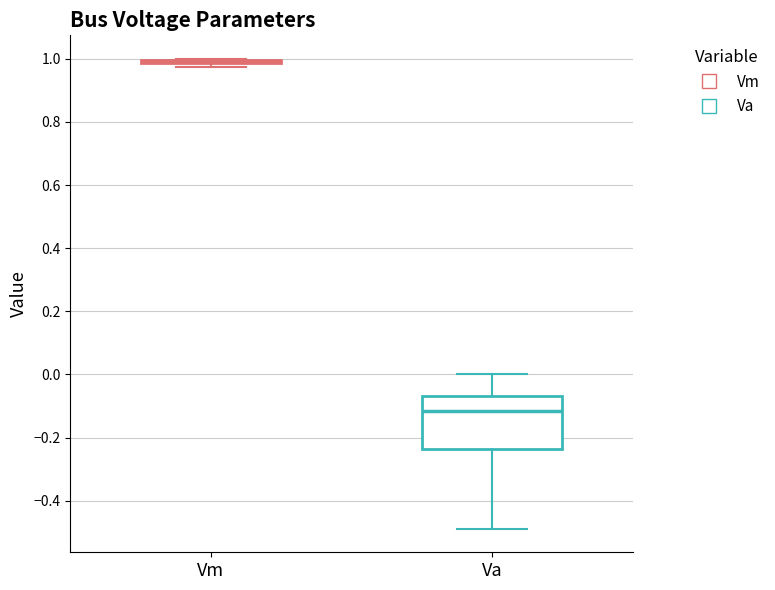

Reading left to right, transcribe this box plot: for each box, give where its median line is, the range the box spans, and where its two whiskers end, as read against the y-axis. The values are not printed on the chart, so give them approximately, as read against the axis.

Vm: box collapsed to a line at 1.00, whiskers 0.98 to 1.00
Va: median -0.12, box -0.24 to -0.06, whiskers -0.48 to 0.00